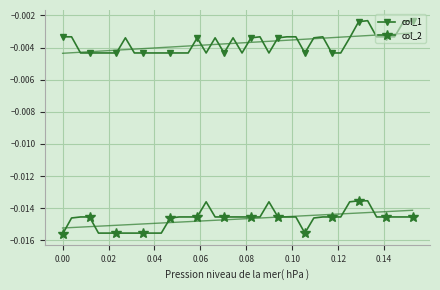

True or false: col_2 and col_1 intersect in this chart.

False